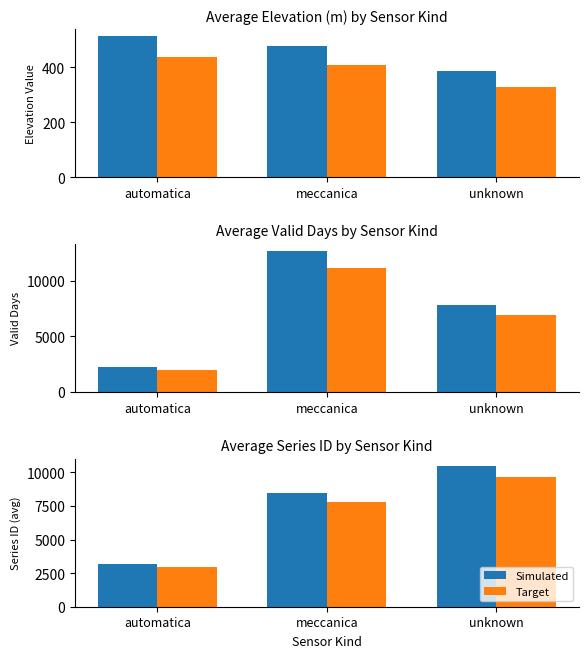

What is the label of the 3rd bar from the right?

automatica